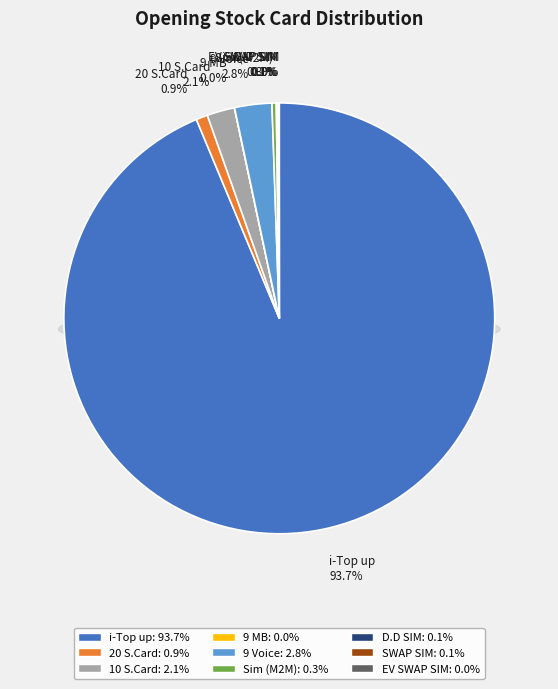

Between SWAP SIM and 9 MB, which is larger?

SWAP SIM